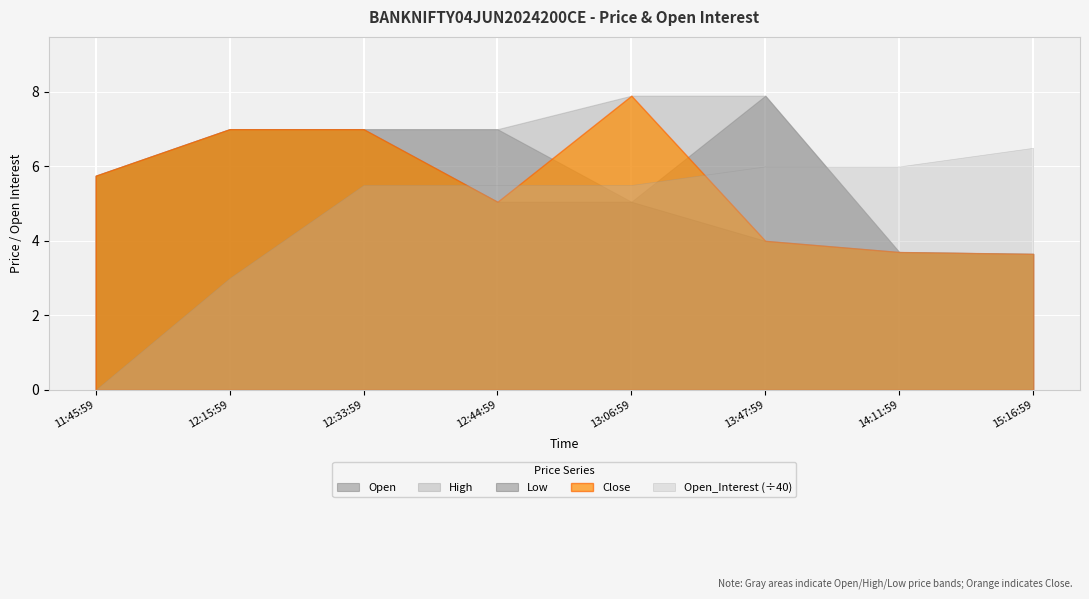

What is the value of the Close point at the 7th from the left?

3.7